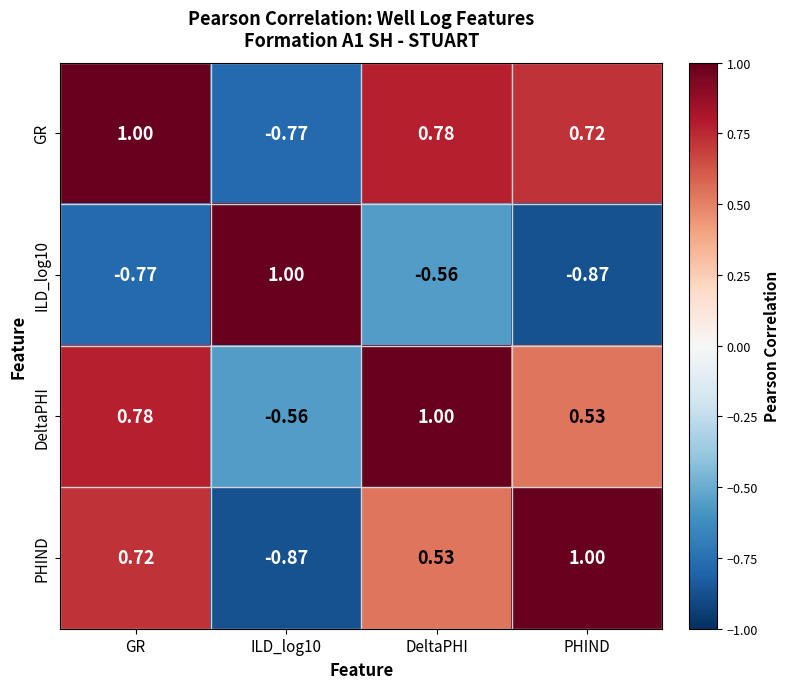

At which label does DeltaPHI reach its peak?

DeltaPHI